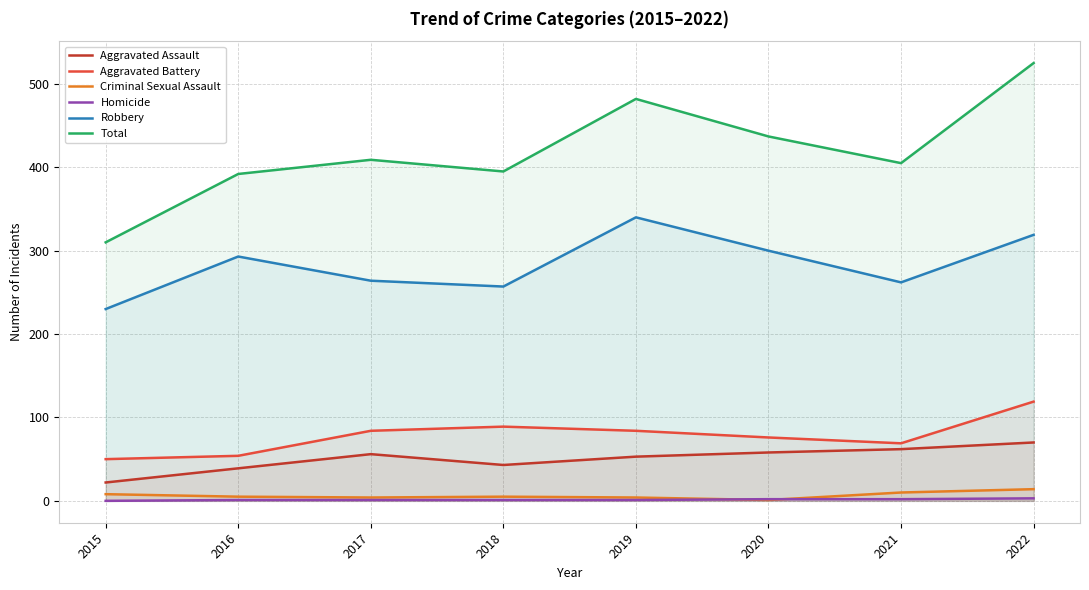

What is the sum of the Aggravated Battery values at 2020 and 2015?

126